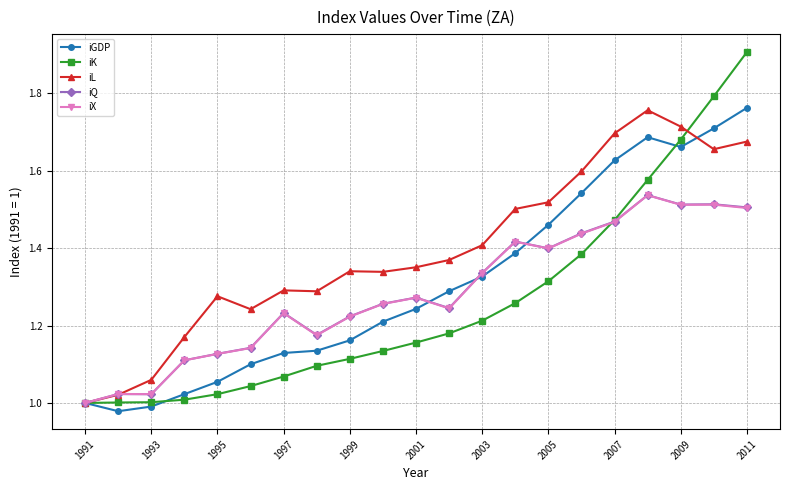

True or false: iQ has more than 1 interior local peaks.

True